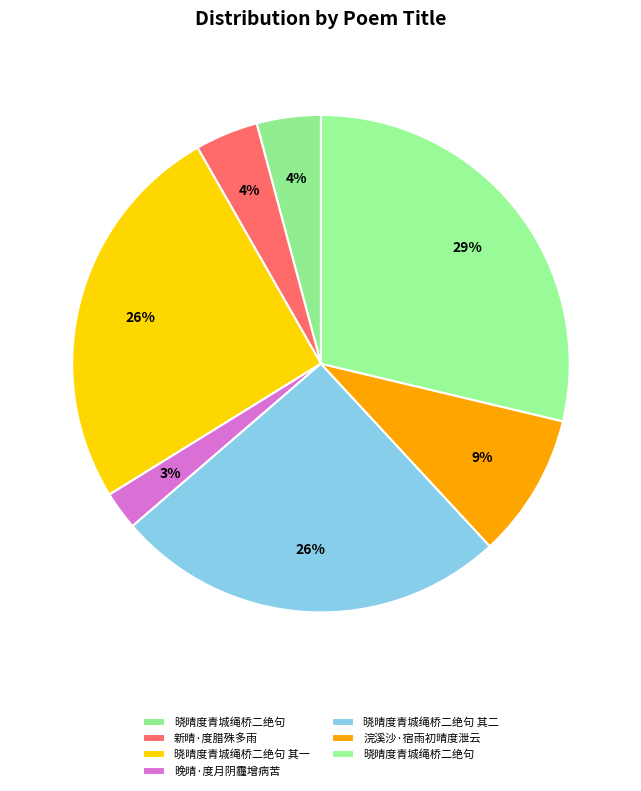

How many slices are in this pie chart?

7